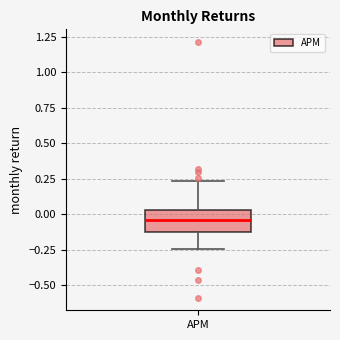

Transcribe this box plot: give where the median line is, the range the box spans, and where the two whiskers end, as read against the y-axis. The values are not printed on the chart, so give them approximately, as read against the axis.

median -0.05, box -0.10 to 0.05, whiskers -0.25 to 0.25